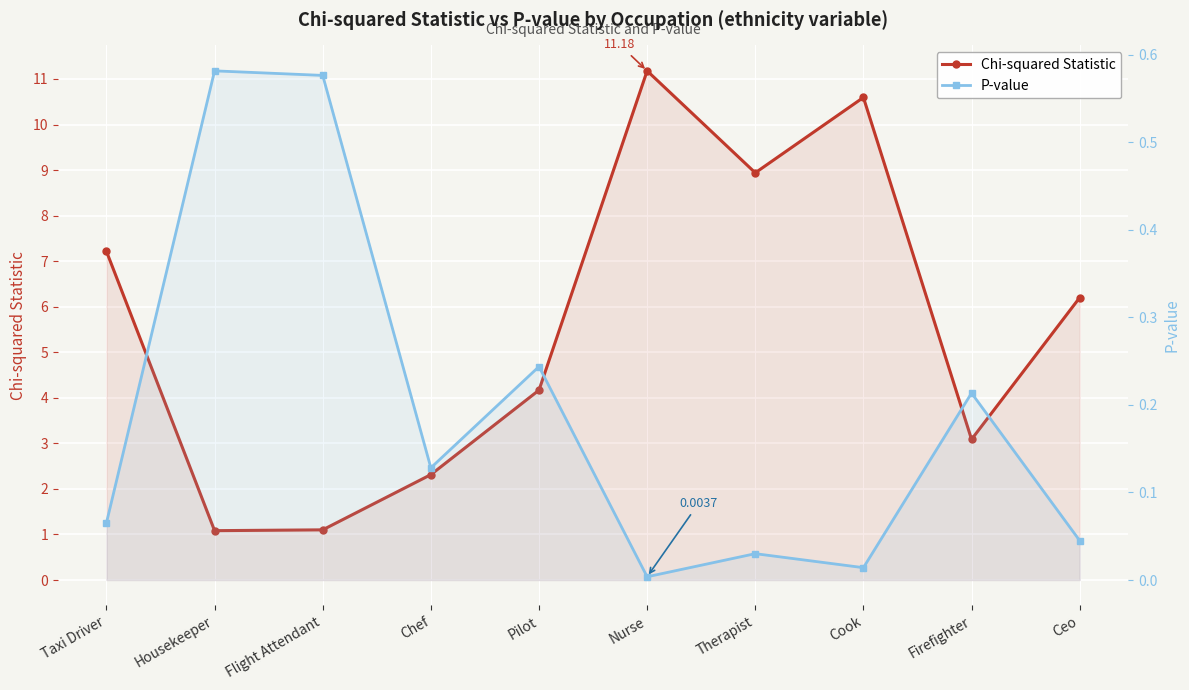

True or false: P-value has more than 1 points higher than both neighbors.

True